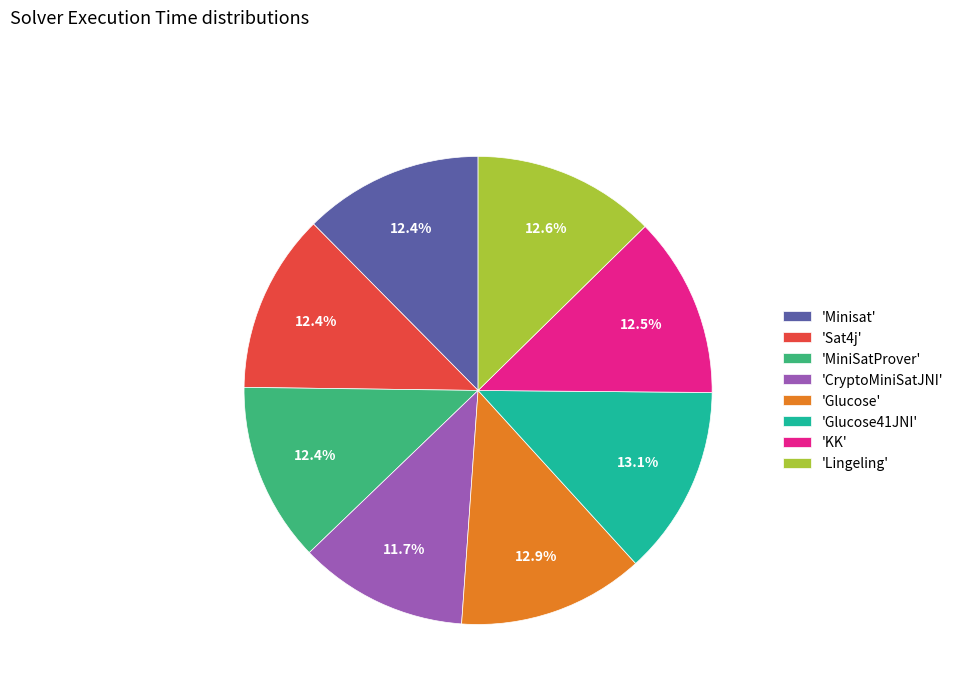

Which category has the smallest portion of the pie?

'CryptoMiniSatJNI'